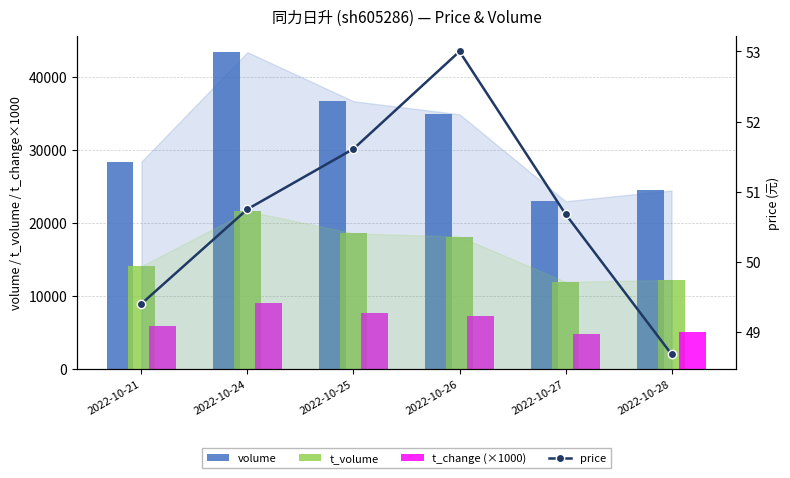

Rank the series by their maximum value, from lowest to highest.

price, t_change (×1000), t_volume, volume